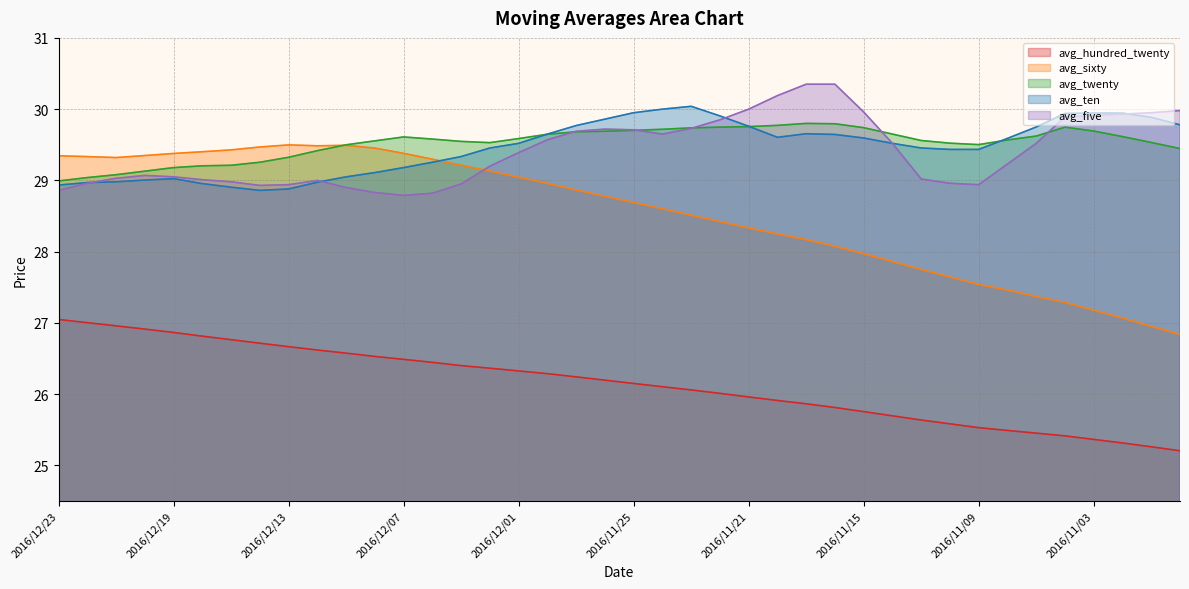

At how many categories does at least one series exceed 27?

40